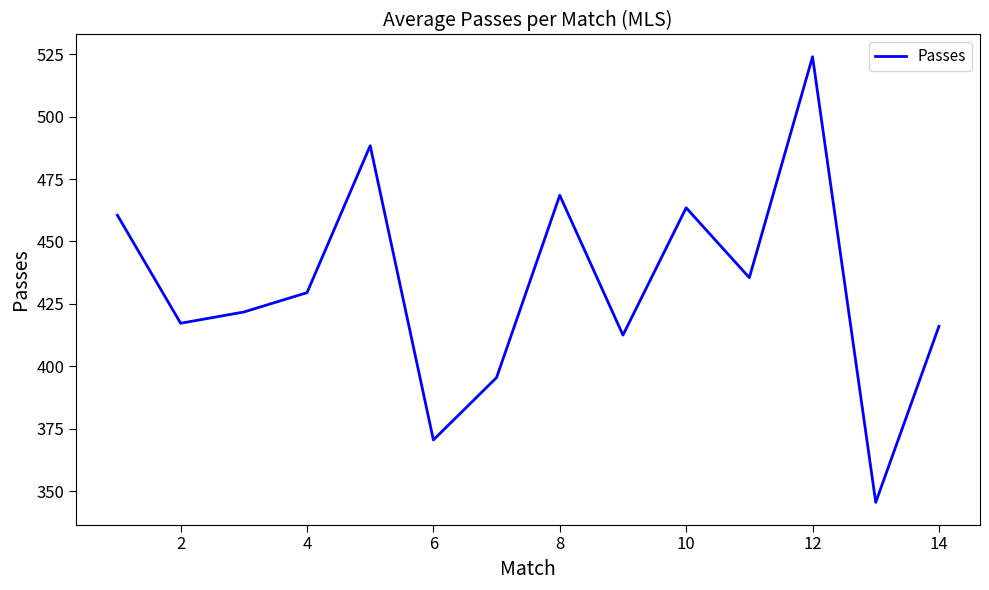

What is the difference between the maximum and minimum values?

178.5